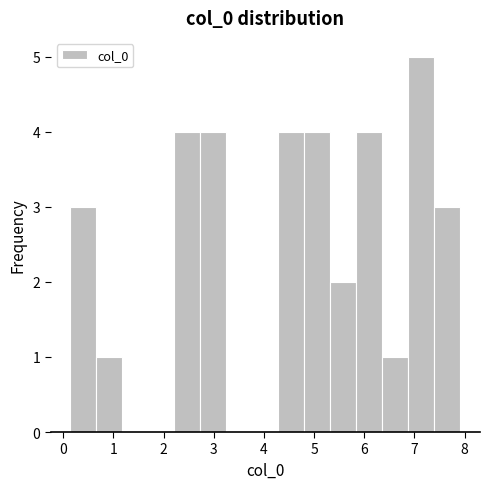

Reading left to right, transcribe this chart: for each bar, give the range it covers on the x-axis and its height. Neither the bar edges nor the heights are printed on the chart, so give them approximately, as read against the axes.

0.1 to 0.7: 3
0.7 to 1.2: 1
1.2 to 1.7: 0
1.7 to 2.2: 0
2.2 to 2.7: 4
2.7 to 3.3: 4
3.3 to 3.8: 0
3.8 to 4.3: 0
4.3 to 4.8: 4
4.8 to 5.3: 4
5.3 to 5.8: 2
5.8 to 6.4: 4
6.4 to 6.9: 1
6.9 to 7.4: 5
7.4 to 7.9: 3